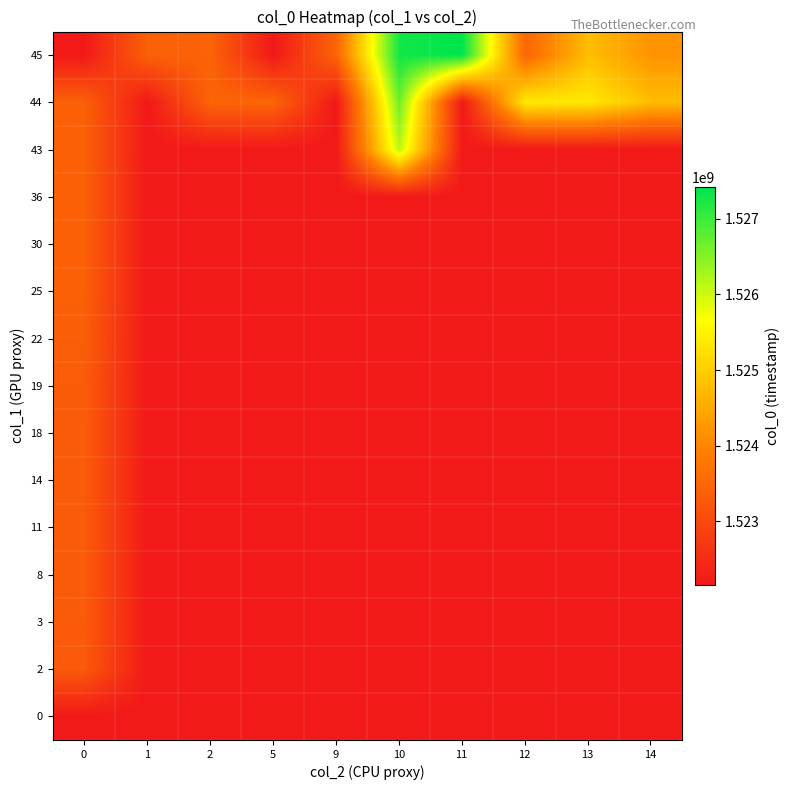

What is the spread (max minus min) of values at 1?

1234828